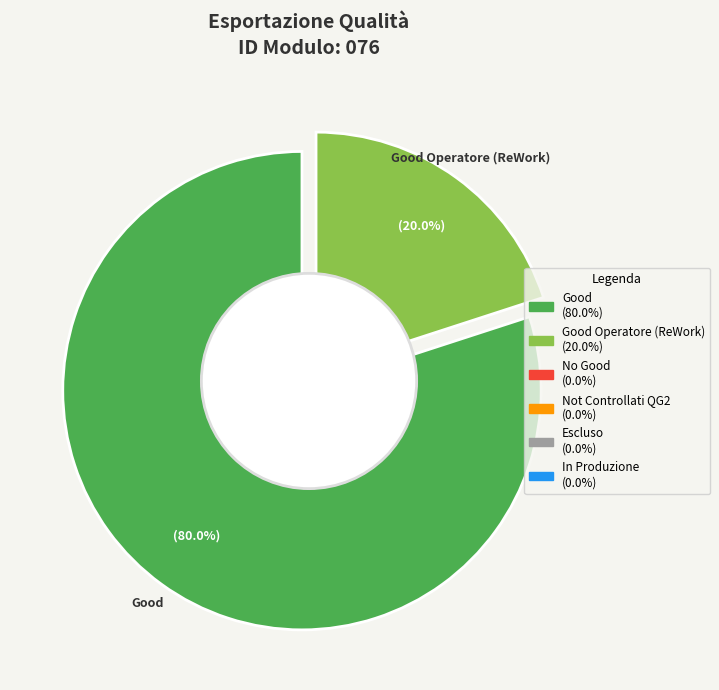

To the nearest percent, what is the difference between the largest and smallest slice percentages?

80%